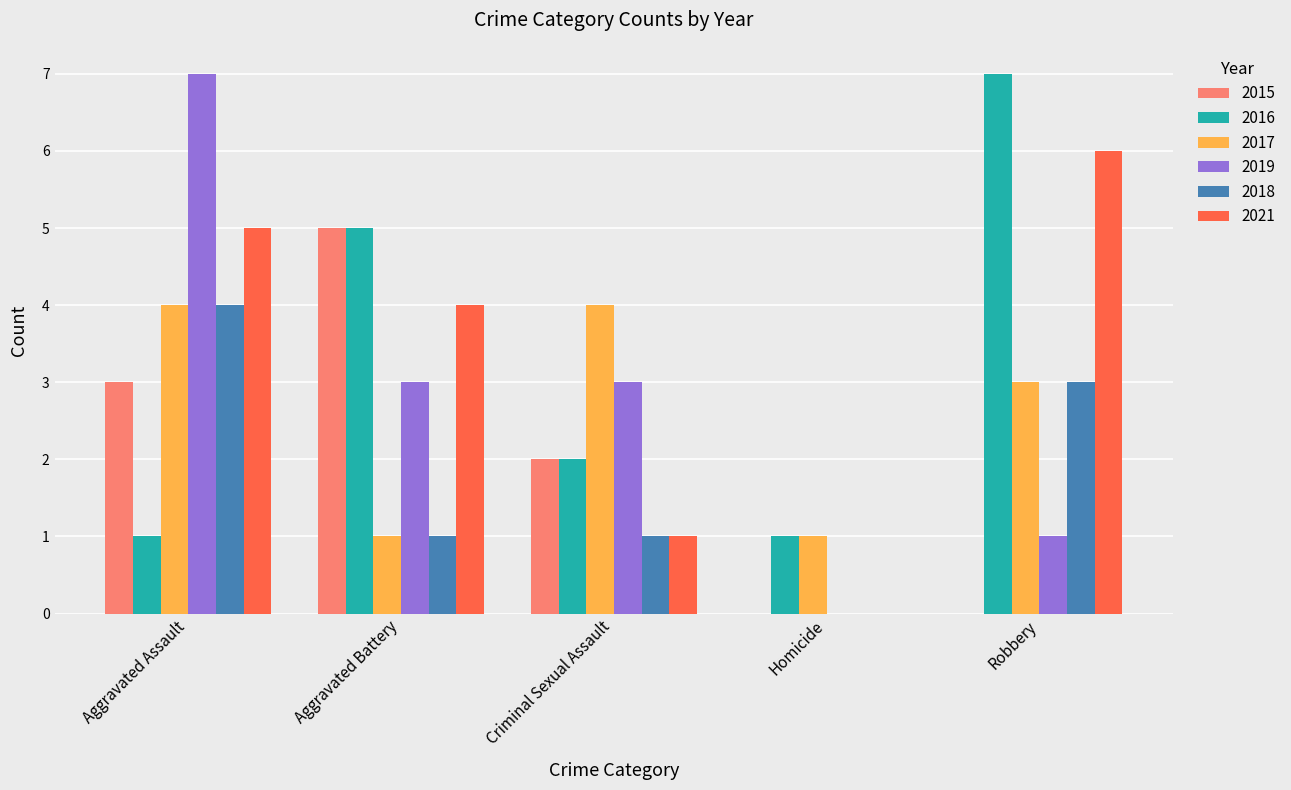

At which category is the sum across all series the highest?

Aggravated Assault